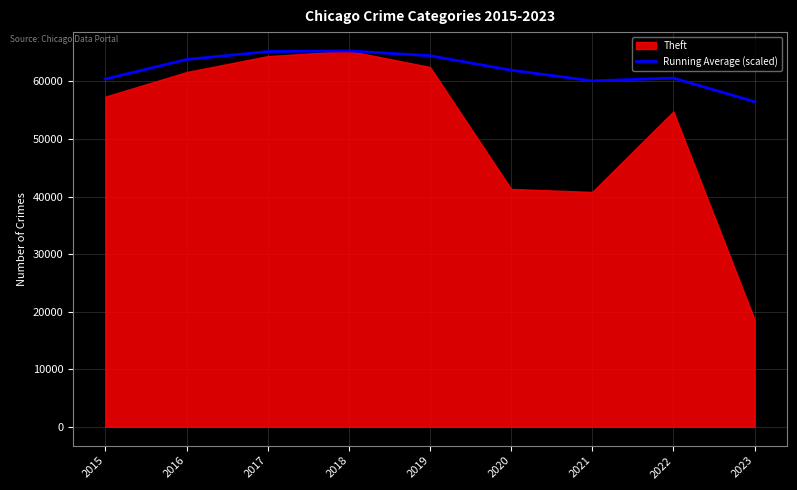

What is the greatest value displayed?

65286.0